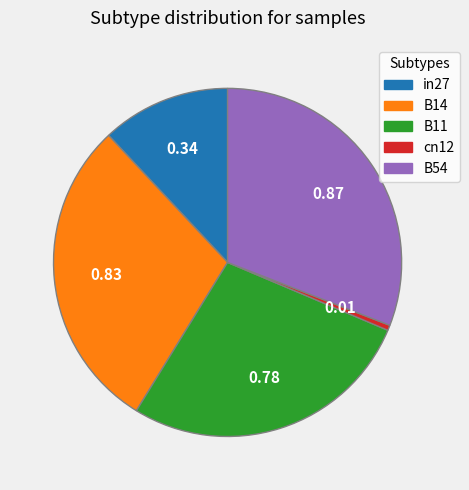

Rank the categories by value from highest to lowest.

B54, B14, B11, in27, cn12